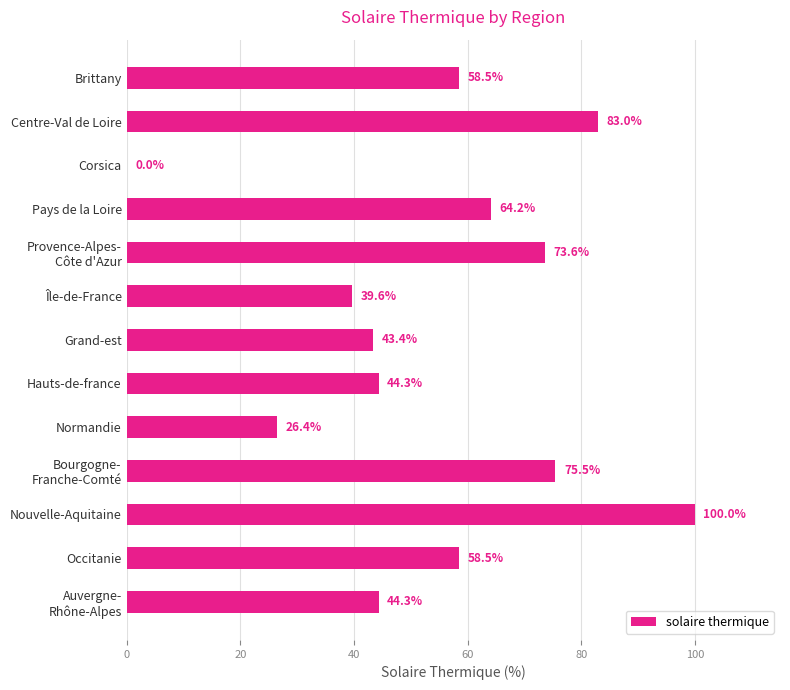

What is the greatest value displayed?

100.0